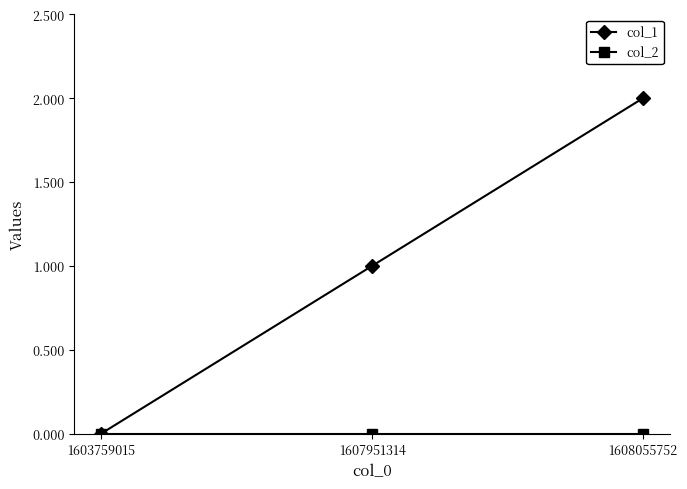

Which series has the widest spread of values?

col_1